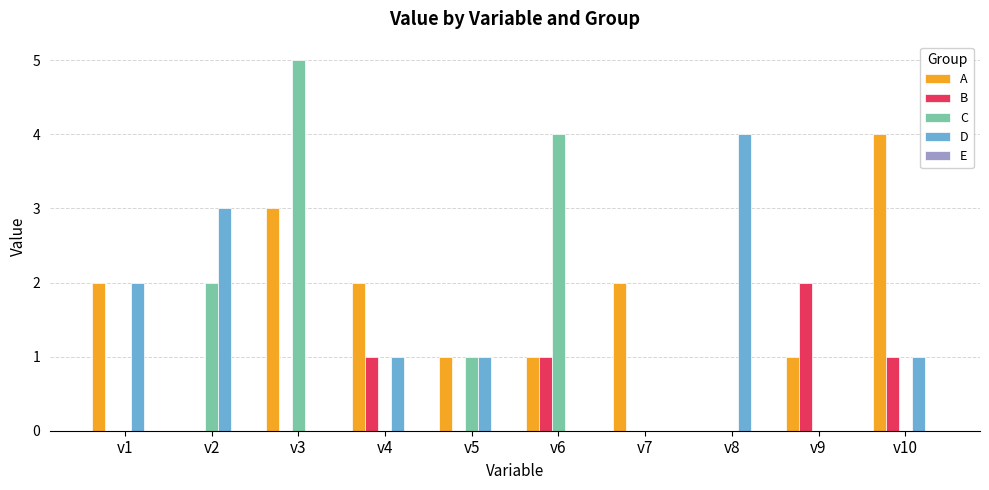

The D series shows 3 at v3. True or false?

False